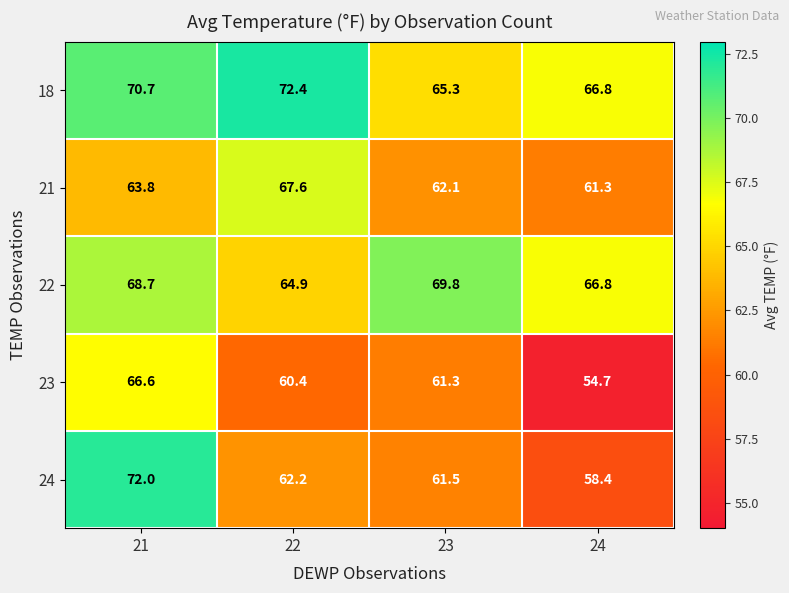

What is the spread (max minus min) of values at 21?

8.2